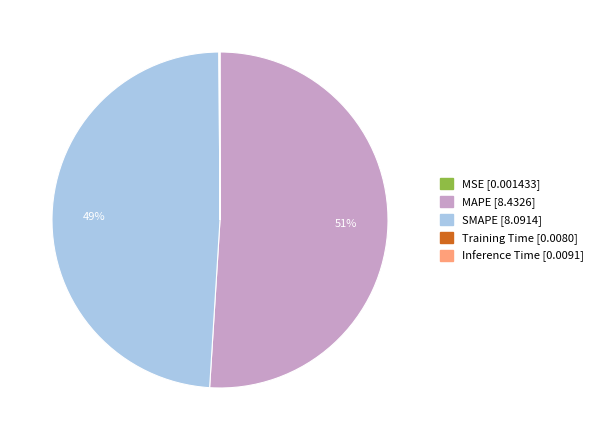

What percentage is the SMAPE slice, to the nearest percent?

49%